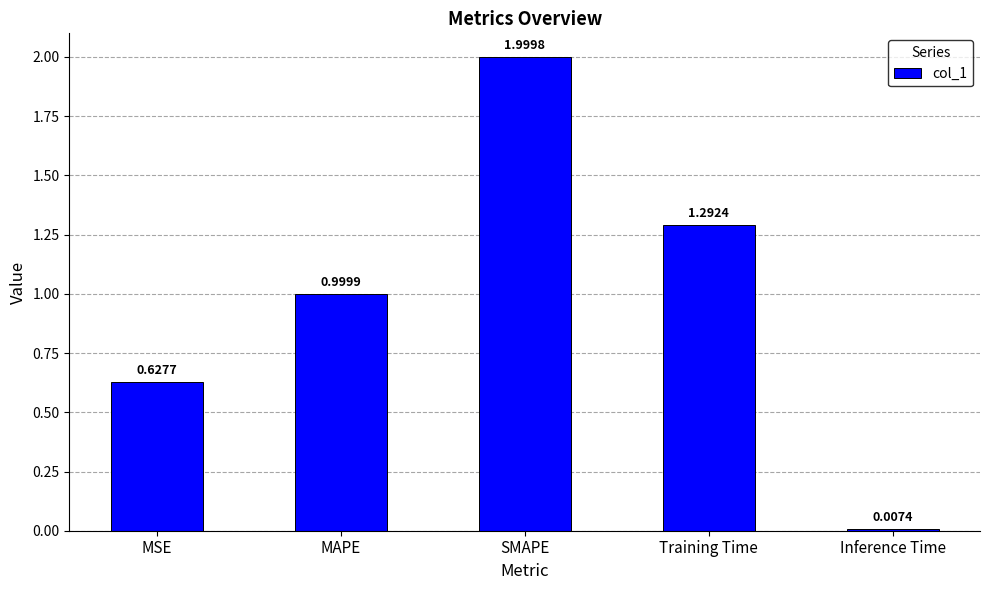

What position from the right is MAPE?

4